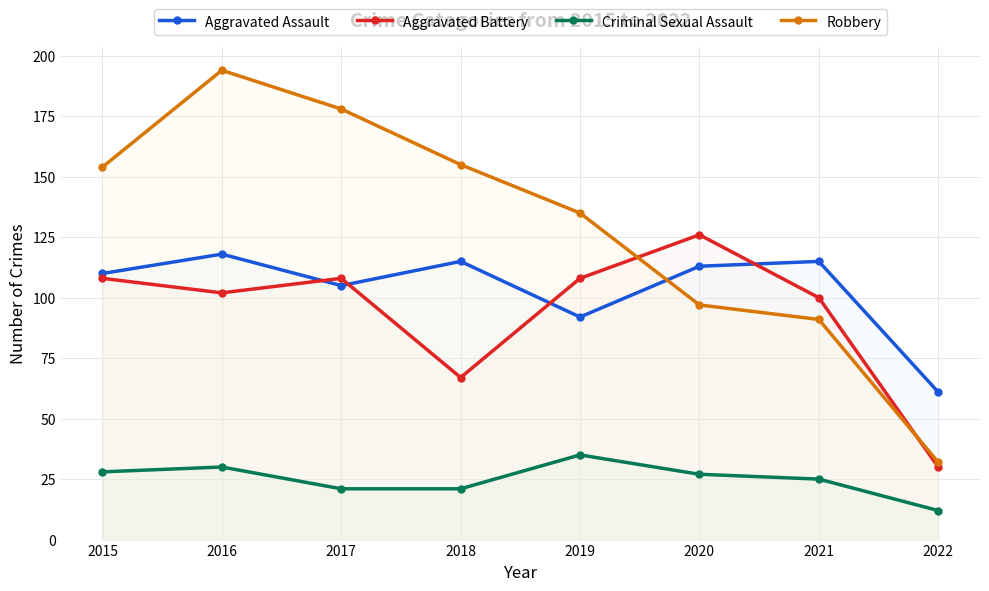

What is the sum of all Robbery values?

1036